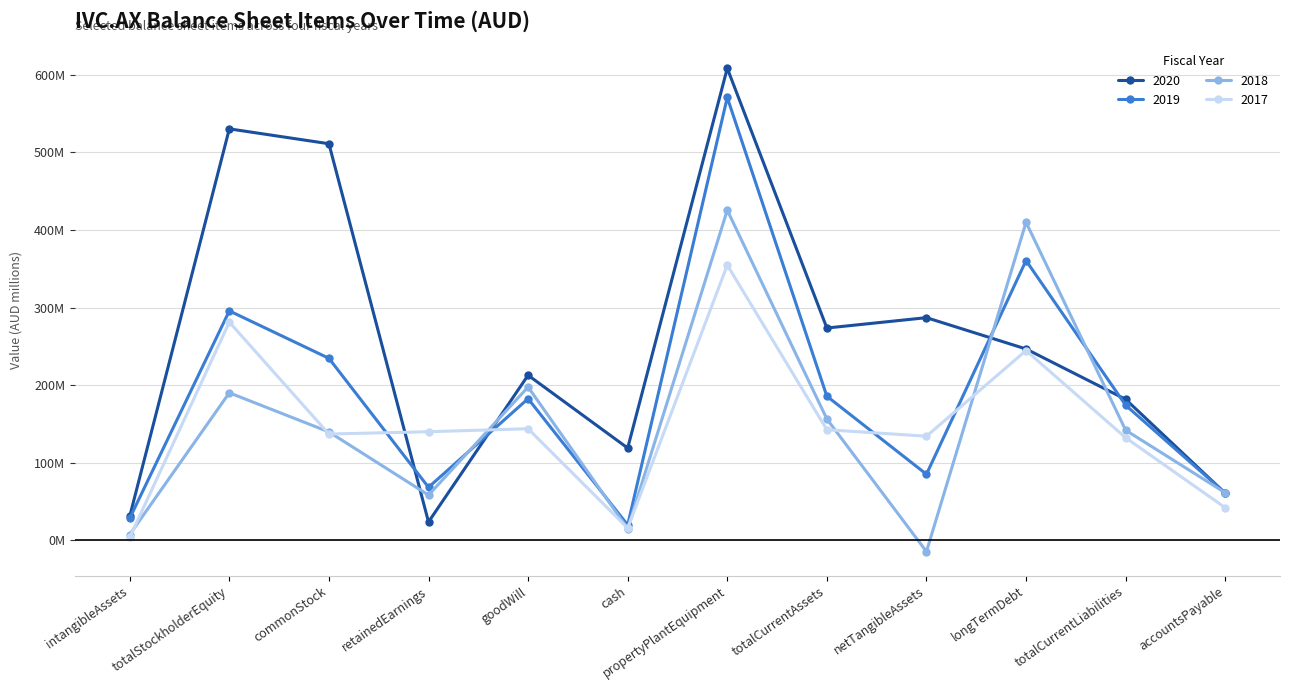

After their last crossing, which series has the higher values: 2018 or 2020?

2018